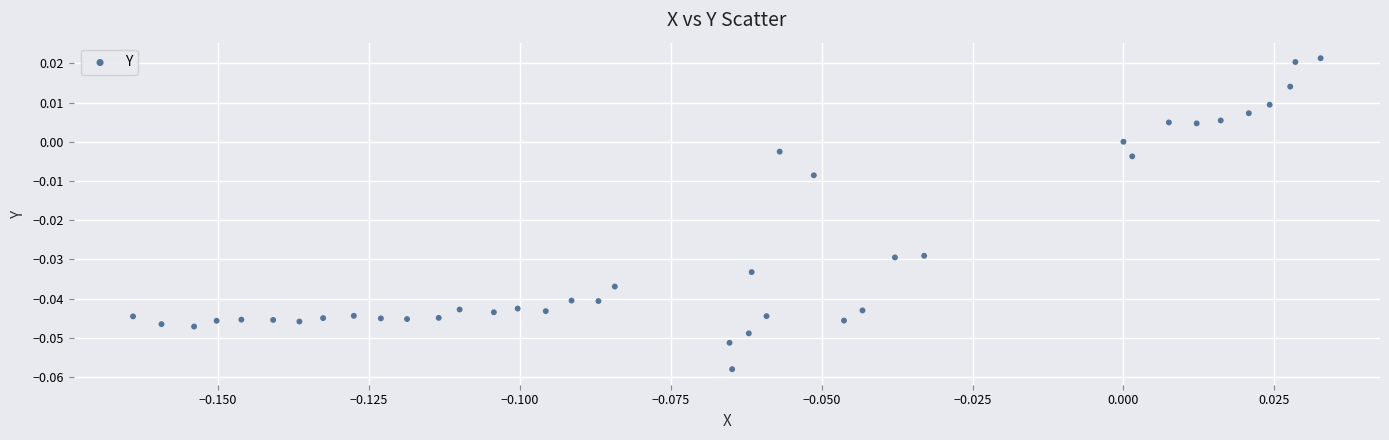

Count the number of points in this scatter plot.

40